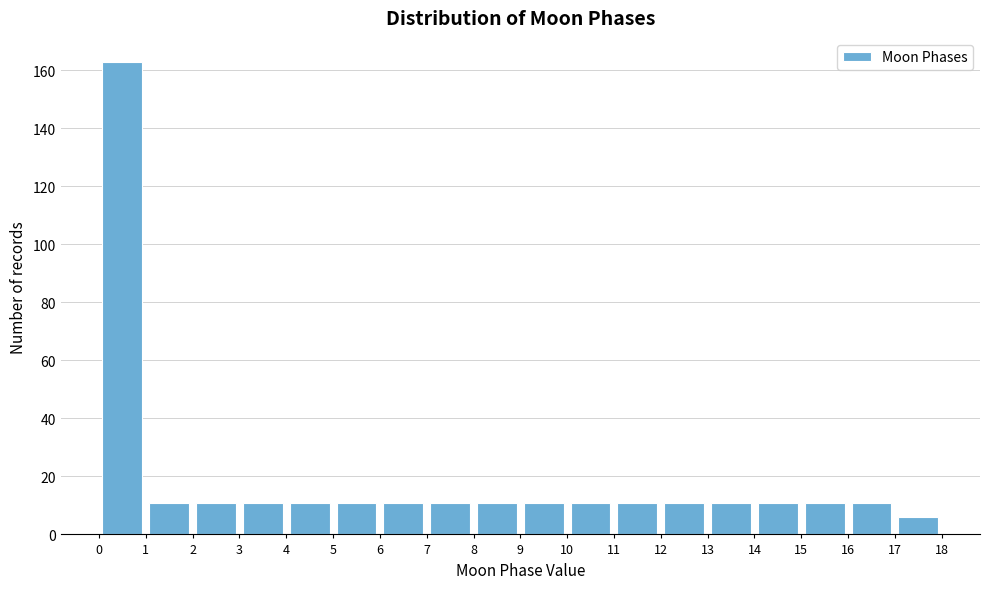

Which range on the x-axis has the tallest bar?

0 to 1